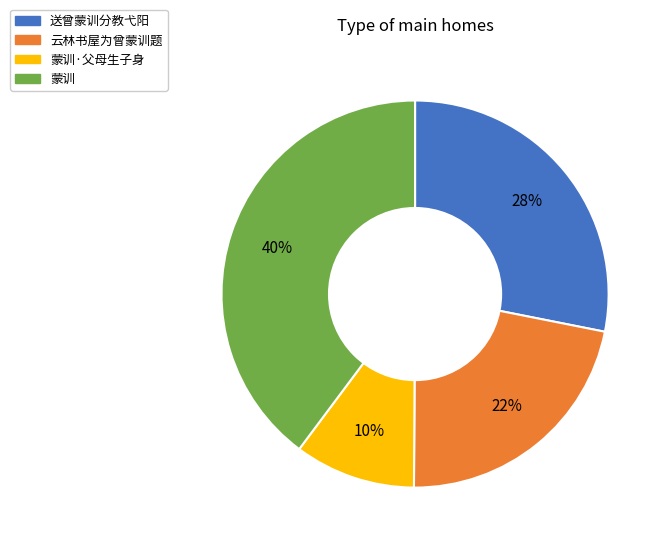

What is the ratio of the value at 蒙训 to the value at 云林书屋为曾蒙训题?

1.8